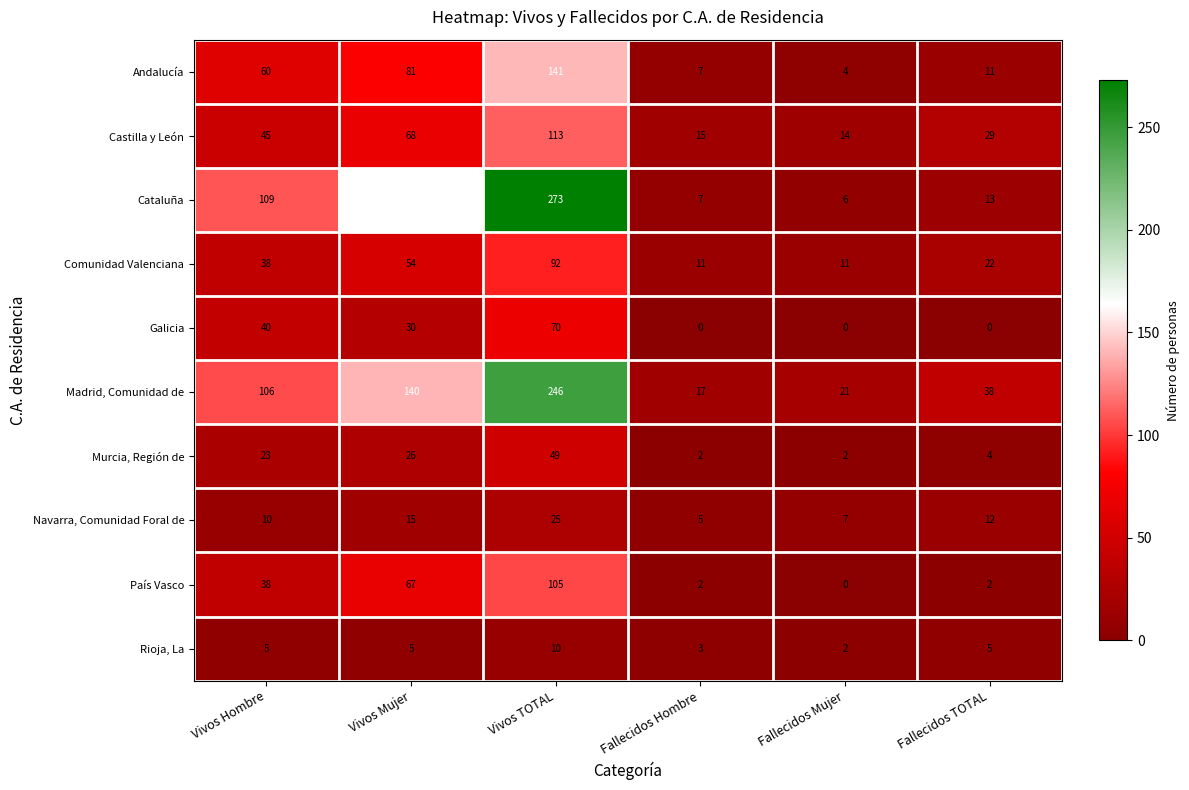

Between Vivos Hombre and Fallecidos TOTAL, which series saw the biggest shift?

Cataluña